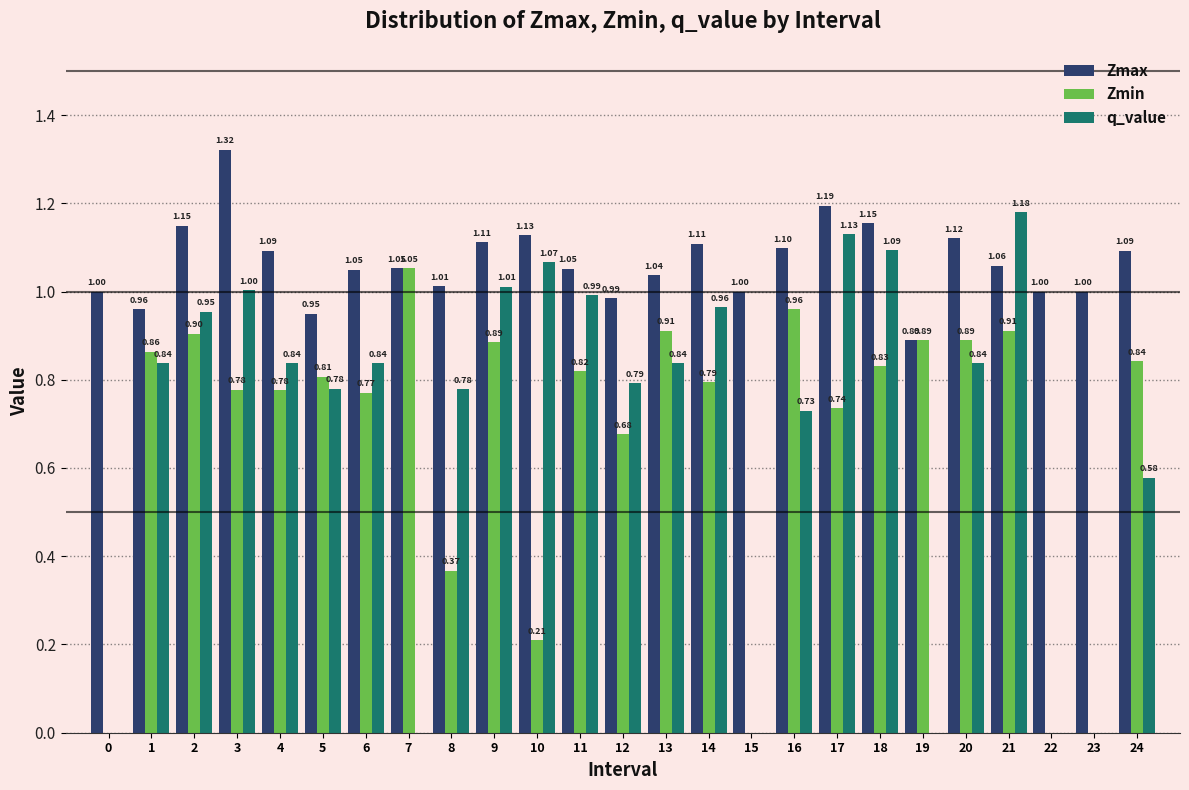

What is the sum of the q_value values at 21 and 16?

1.9